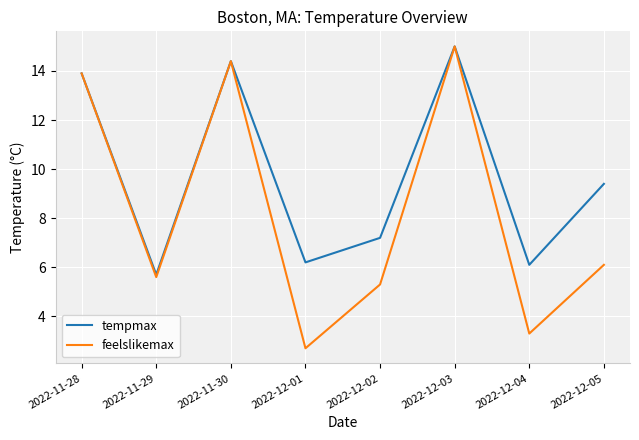

What is the difference between the maximum and minimum values in the feelslikemax series?

12.3